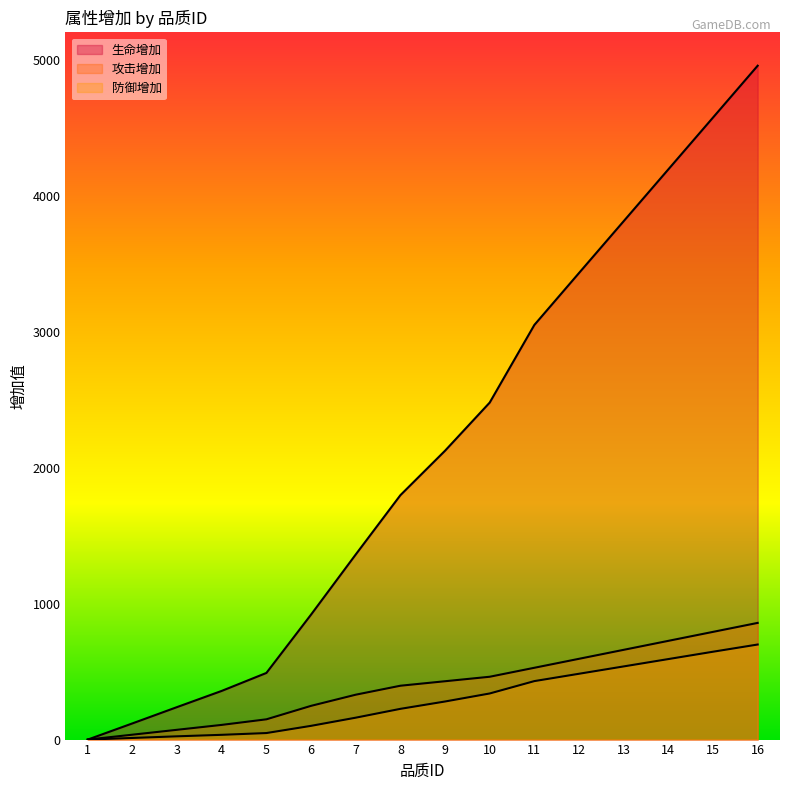

What are all the series names shown in the legend?

生命增加, 攻击增加, 防御增加